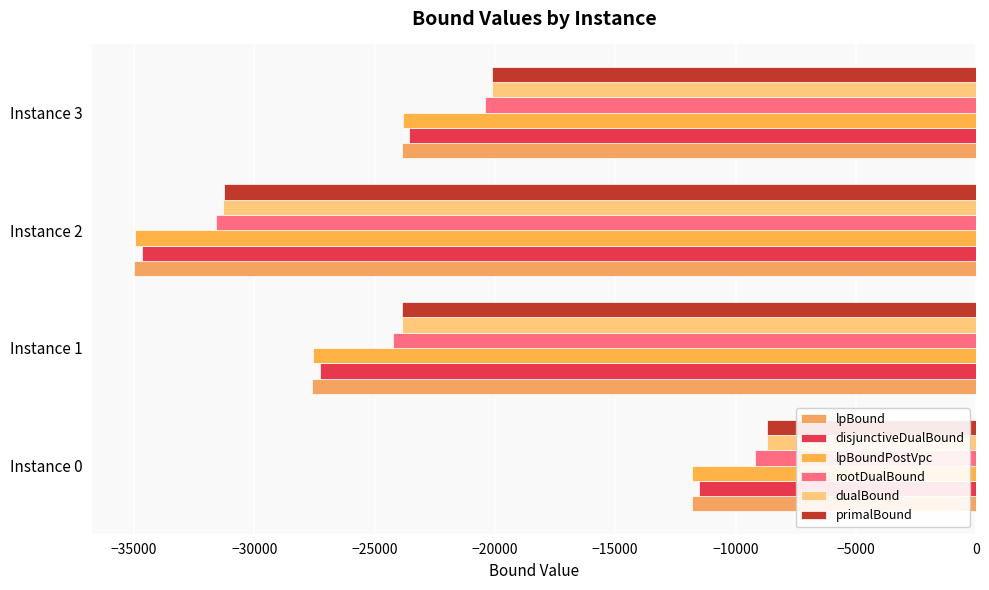

Count the number of data series in this chart.

6